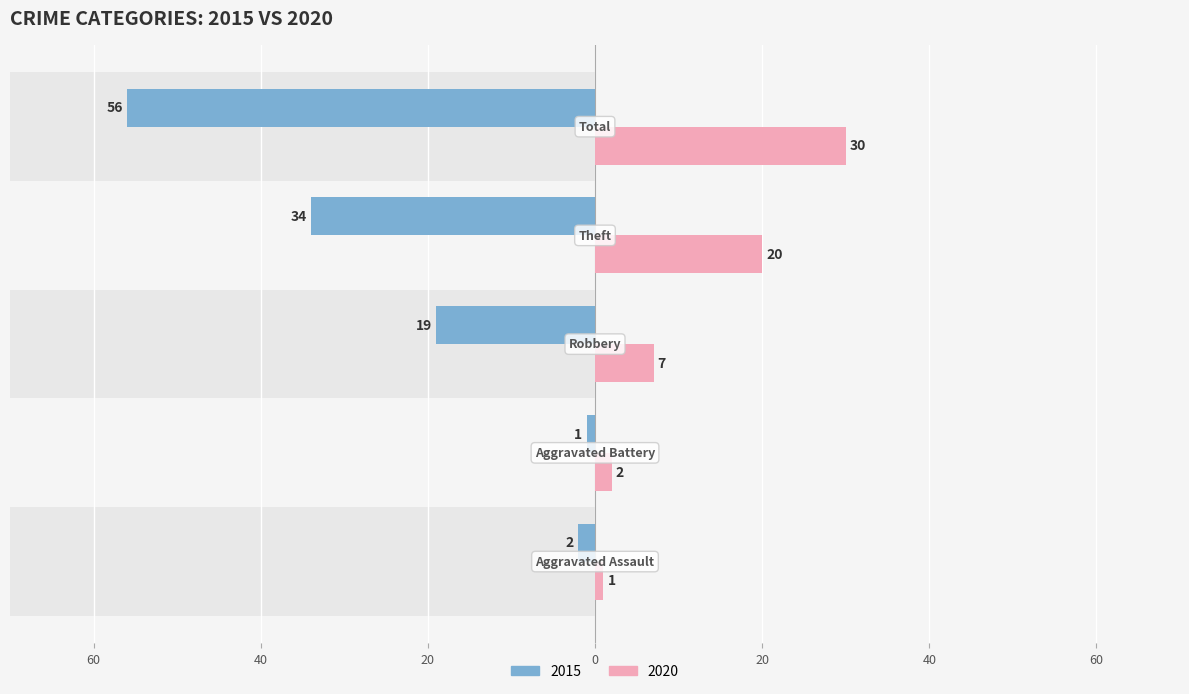

Does the chart contain stacked bars?

No